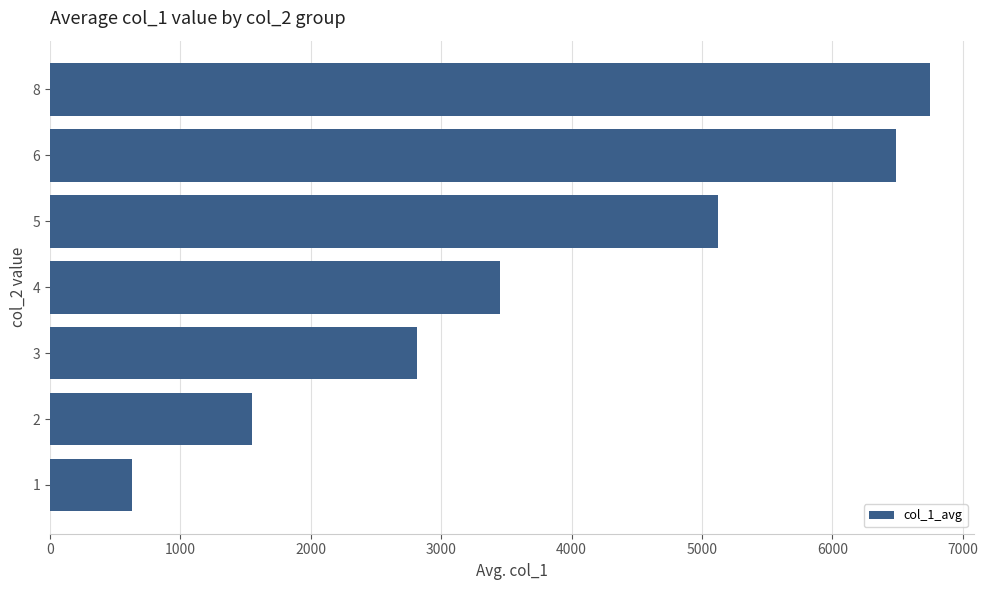

The value at 2 is 2653.4. True or false?

False